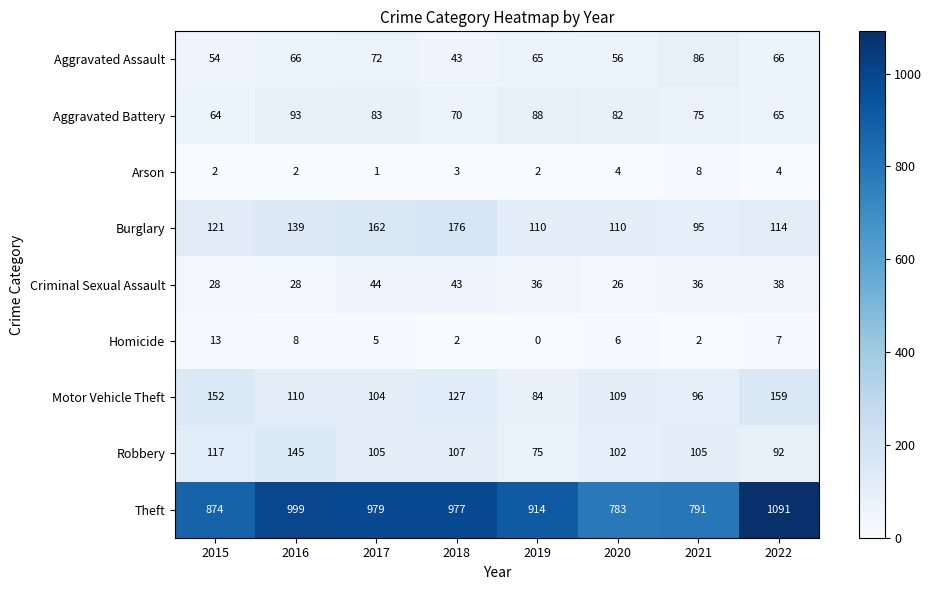

What is the difference between the maximum and minimum values in the Criminal Sexual Assault series?

18